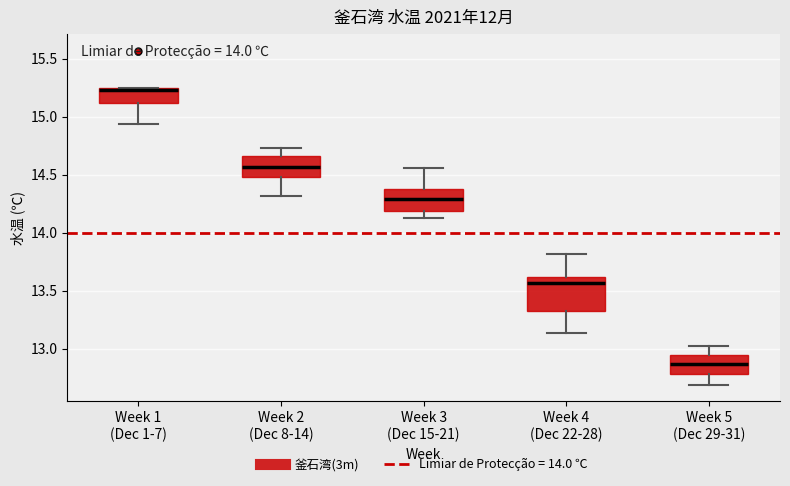

Reading left to right, read every box against the y-axis: the position of its median line, the range the box covers, and the ends of its whiskers. The values are not printed on the chart, so give them approximately, as read against the axis.

Week 1 (Dec 1-7): median 15.25 (just below the box's upper edge), box 15.10 to 15.25, whiskers 14.95 to 15.25
Week 2 (Dec 8-14): median 14.55, box 14.50 to 14.65, whiskers 14.30 to 14.75
Week 3 (Dec 15-21): median 14.30, box 14.20 to 14.40, whiskers 14.15 to 14.55
Week 4 (Dec 22-28): median 13.55, box 13.35 to 13.60, whiskers 13.15 to 13.80
Week 5 (Dec 29-31): median 12.85, box 12.80 to 12.95, whiskers 12.70 to 13.00